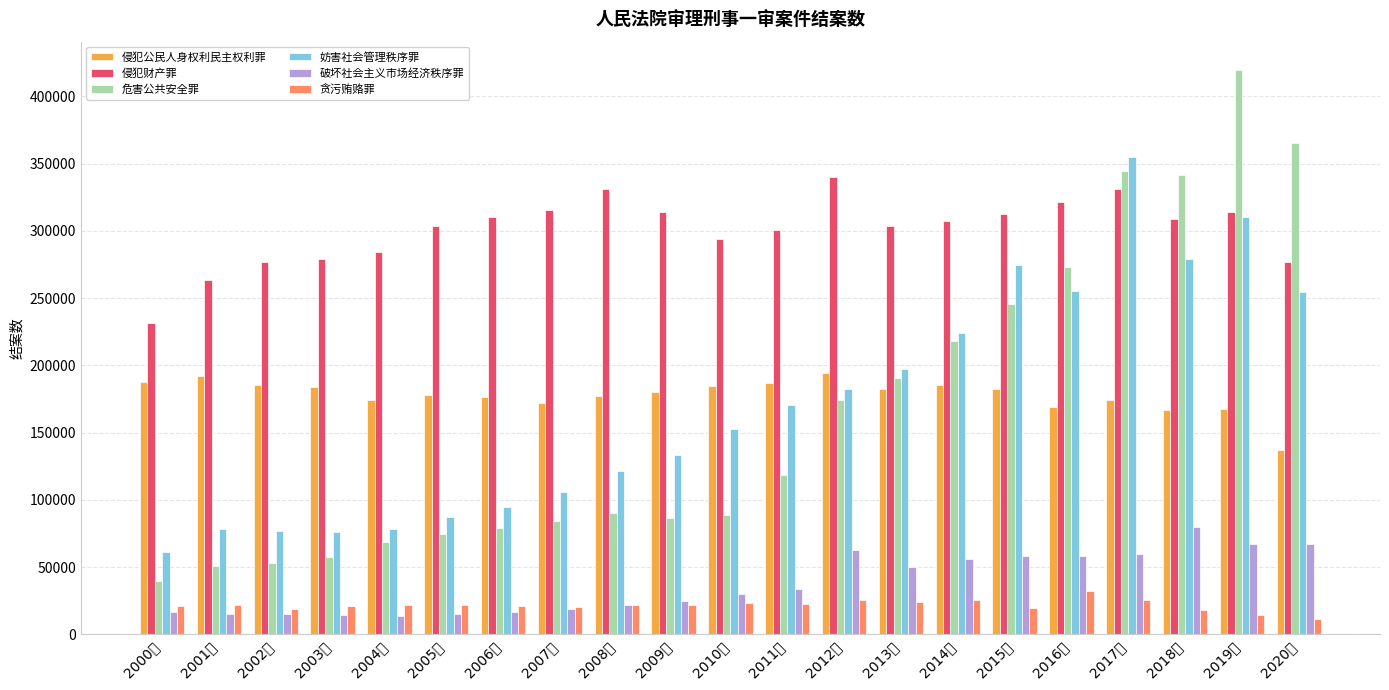

What is the spread (max minus min) of values at 2002年?

262077